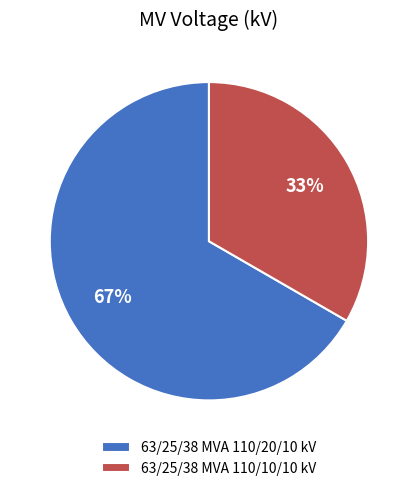

To the nearest percent, what percentage of the pie is 63/25/38 MVA 110/20/10 kV?

67%